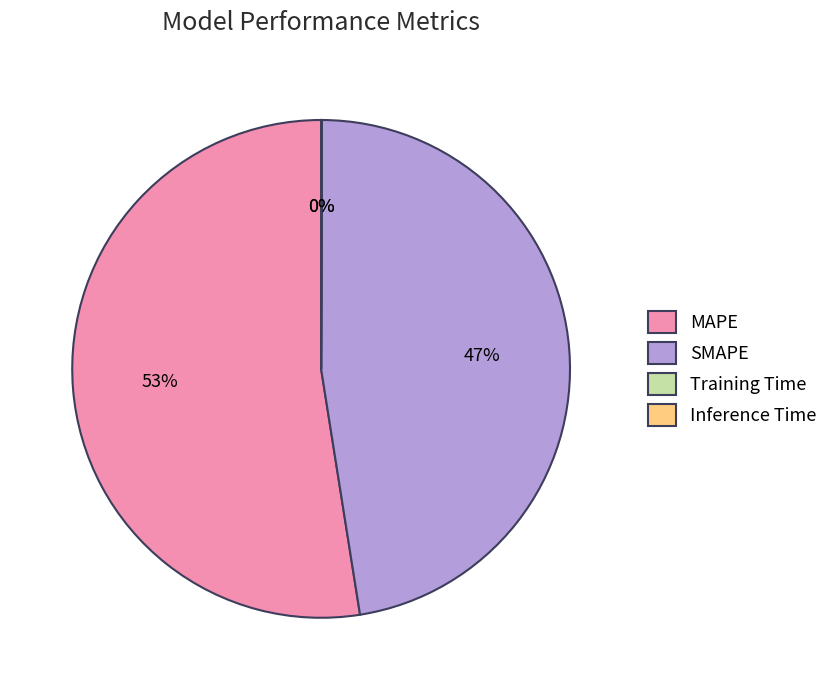

What is the largest slice in the pie chart?

MAPE